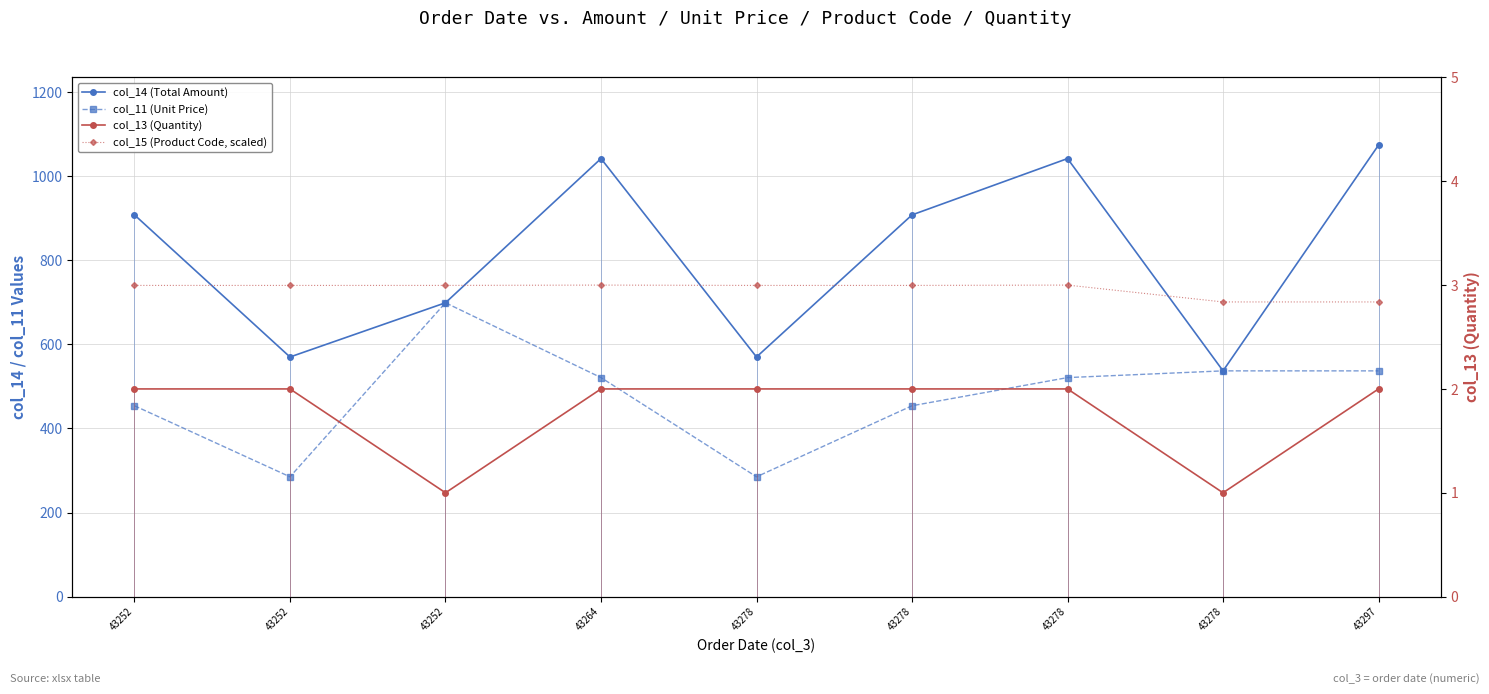

Is this an area chart (filled region under the line)?

No